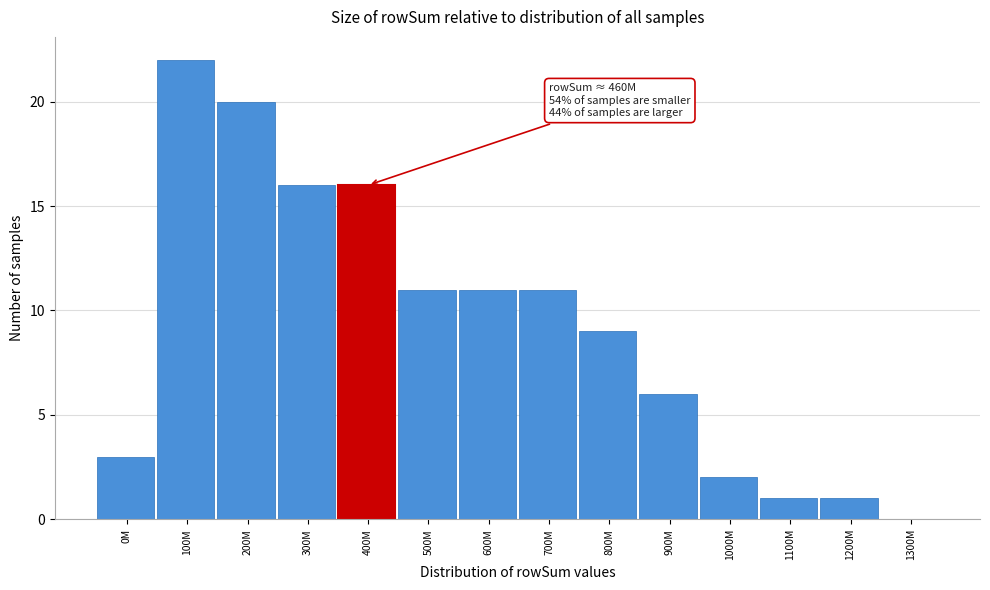

Reading left to right, what are all the values shown in this chart?

0M=3	100M=22	200M=20	300M=16	400M=16	500M=11	600M=11	700M=11	800M=9	900M=6	1000M=2	1100M=1	1200M=1	1300M=0